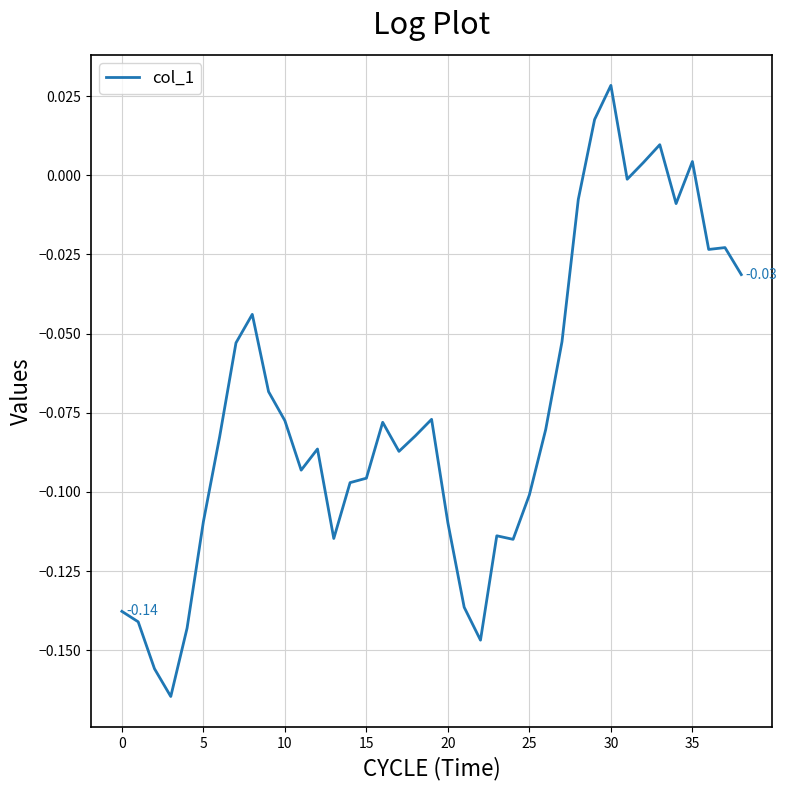

How many lines are shown in the chart?

1